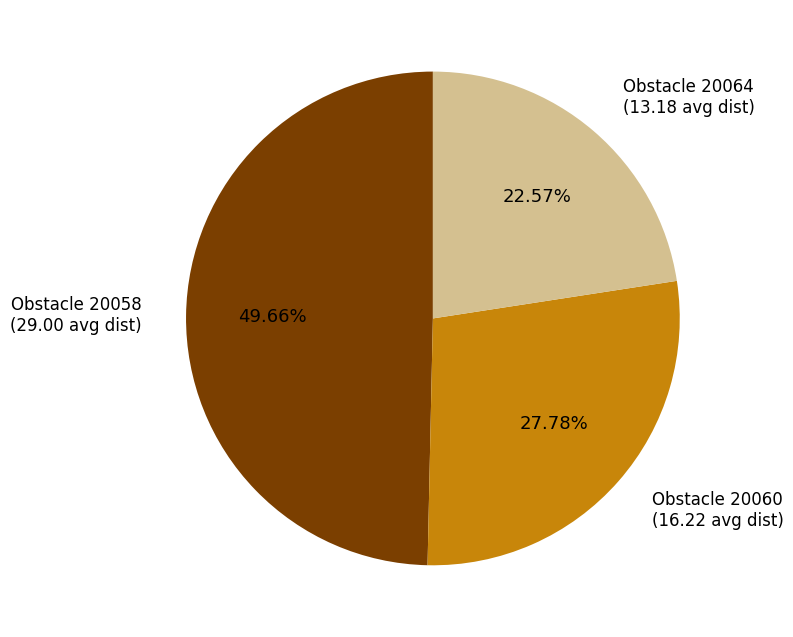

Which has a higher value, Obstacle 20058 or Obstacle 20060?

Obstacle 20058